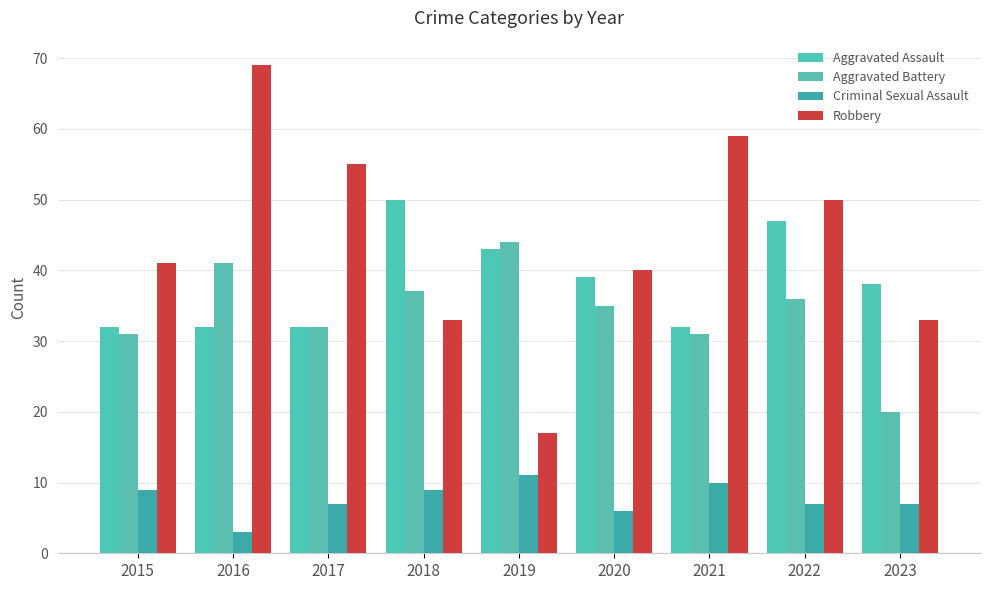

List the series in order of their peak value, highest first.

Robbery, Aggravated Assault, Aggravated Battery, Criminal Sexual Assault